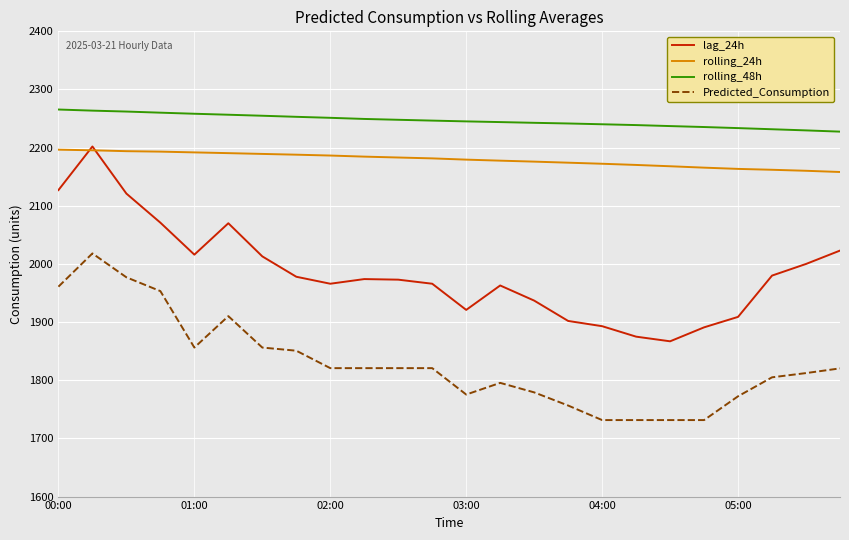

At how many categories does at least one series exceed 1949?

24